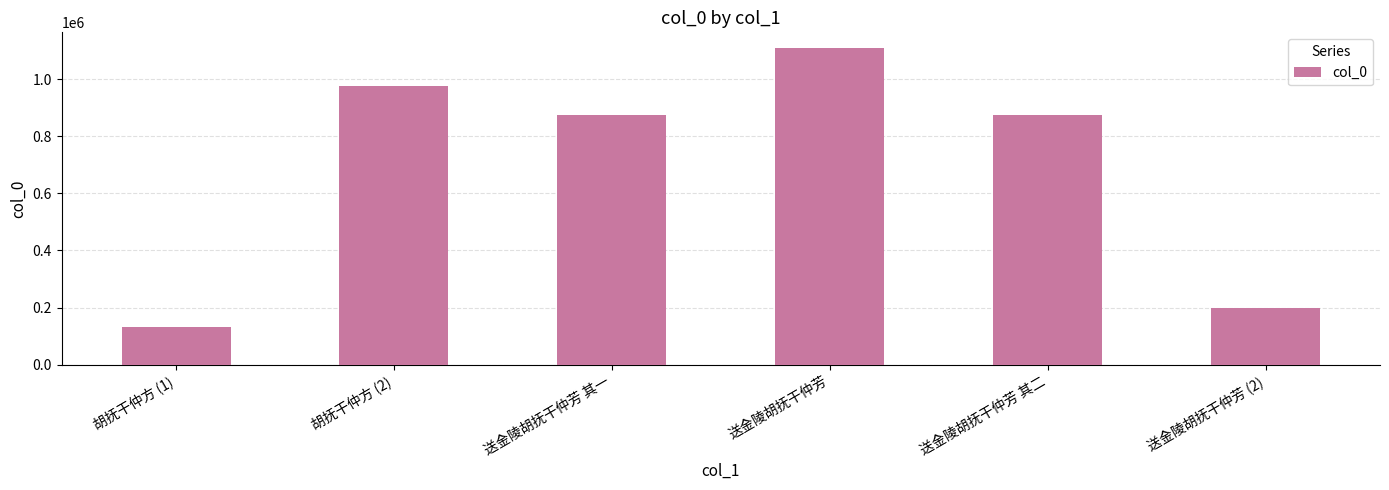

What is the label of the 3rd bar from the right?

送金陵胡抚干仲芳